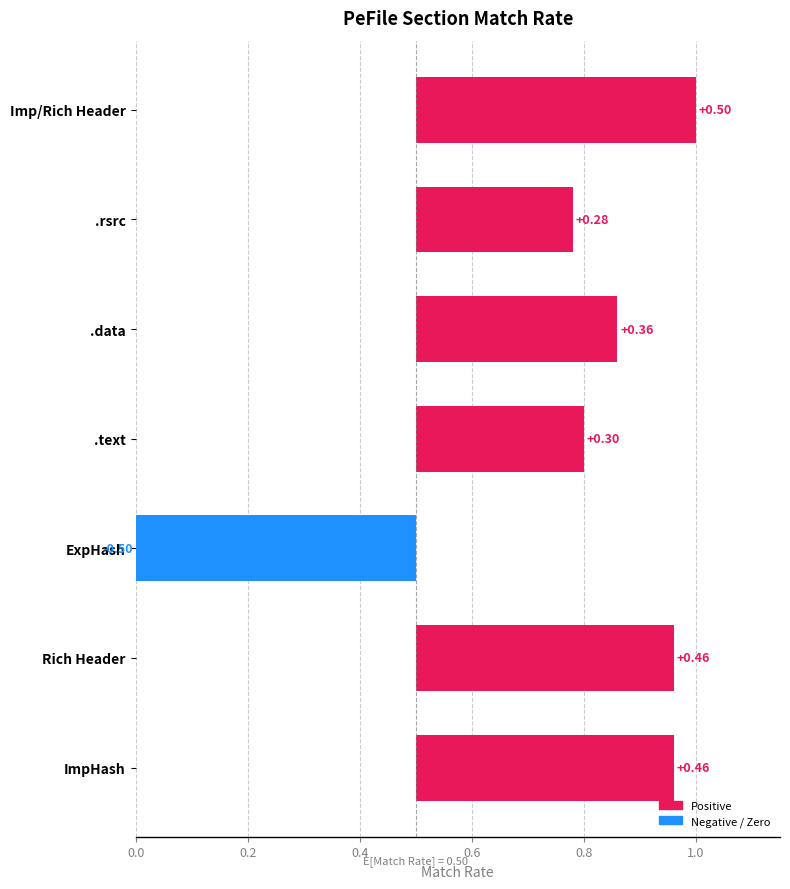

Which label corresponds to the smallest value in the chart?

ExpHash